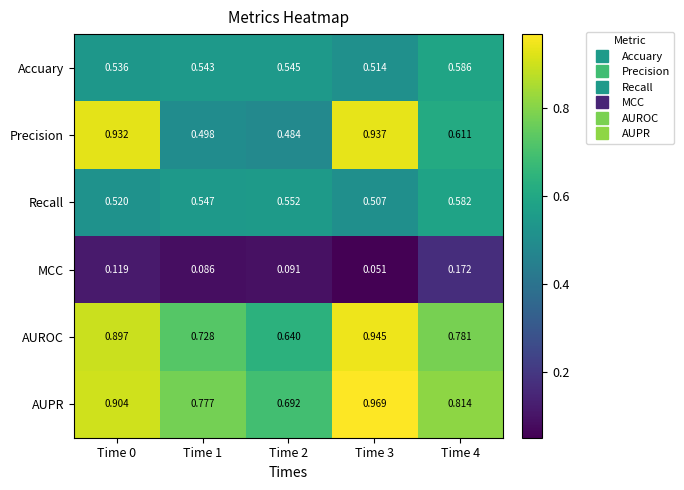

Rank the series by their maximum value, from lowest to highest.

MCC, Recall, Accuary, Precision, AUROC, AUPR